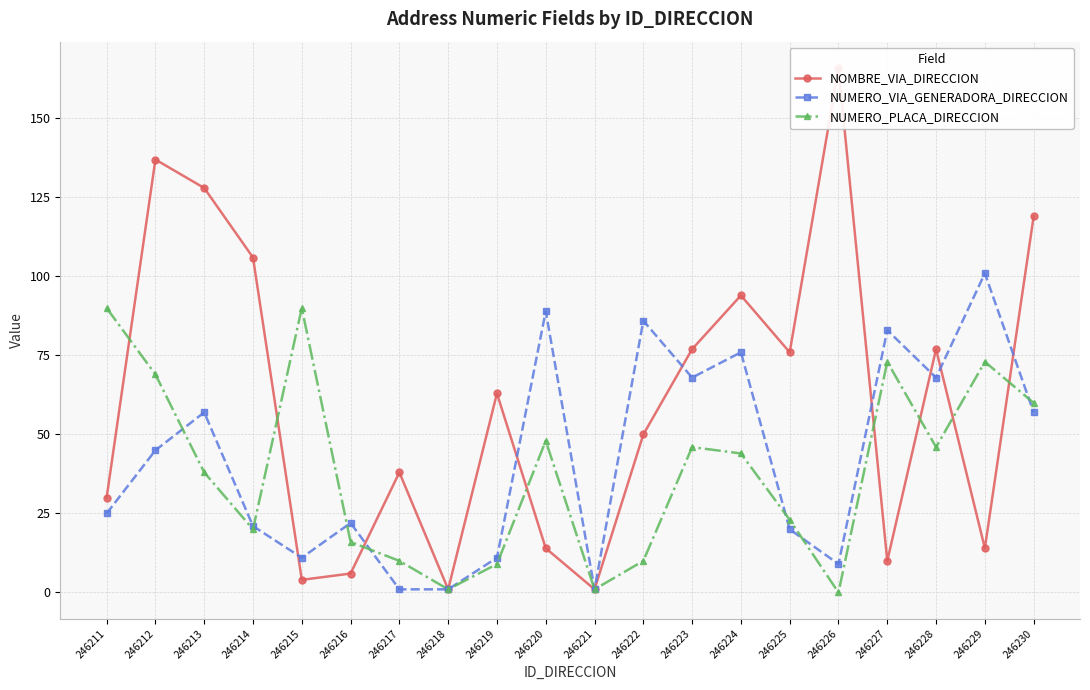

How many interior local valleys does the NOMBRE_VIA_DIRECCION series have?

6